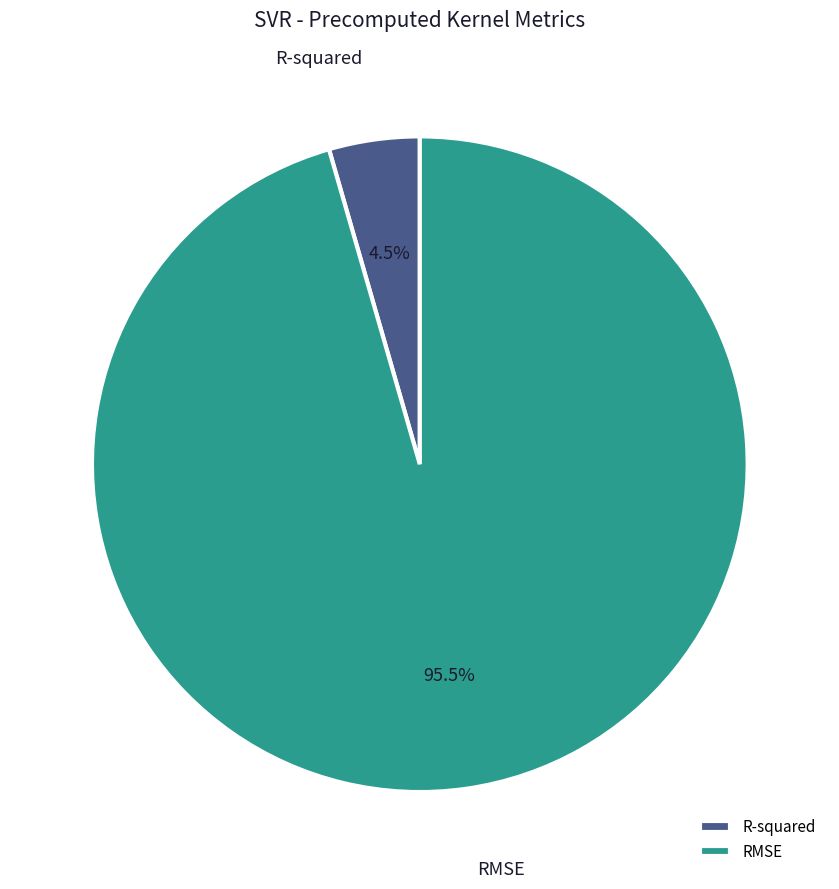

Which slice is the largest?

RMSE